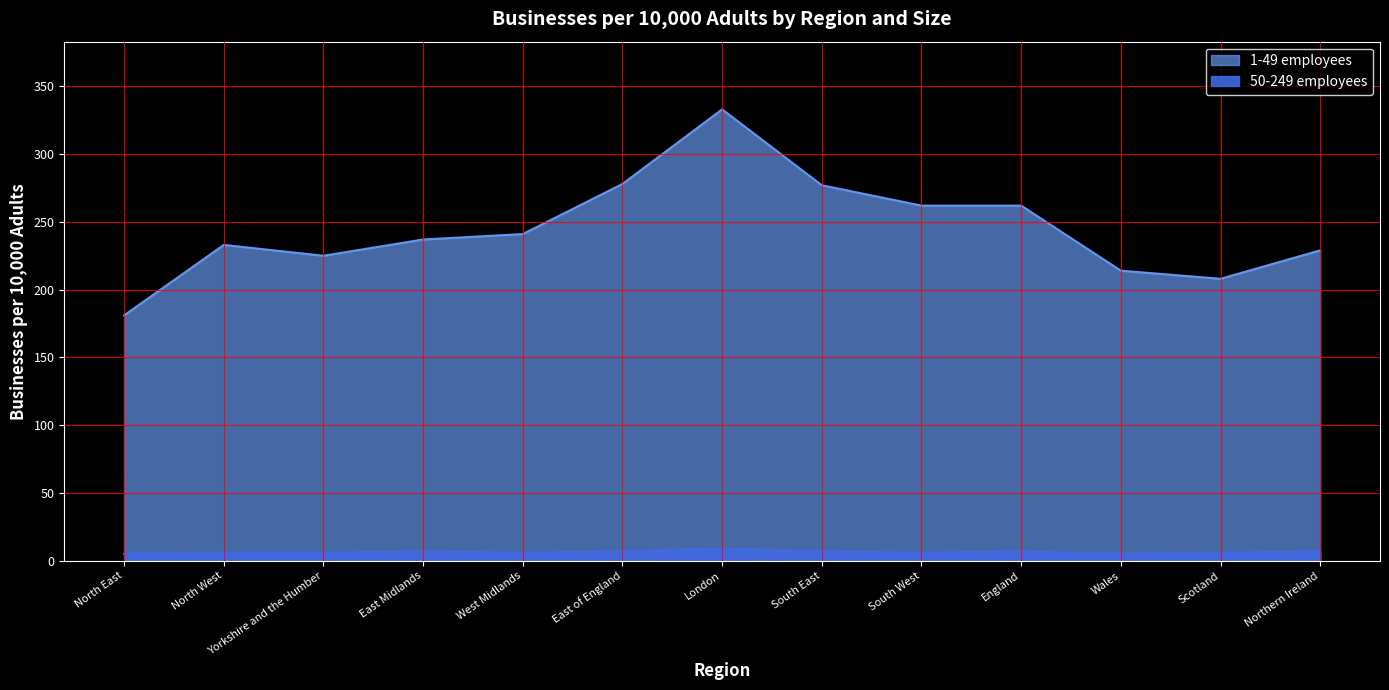

Which series has the widest spread of values?

1-49 employees